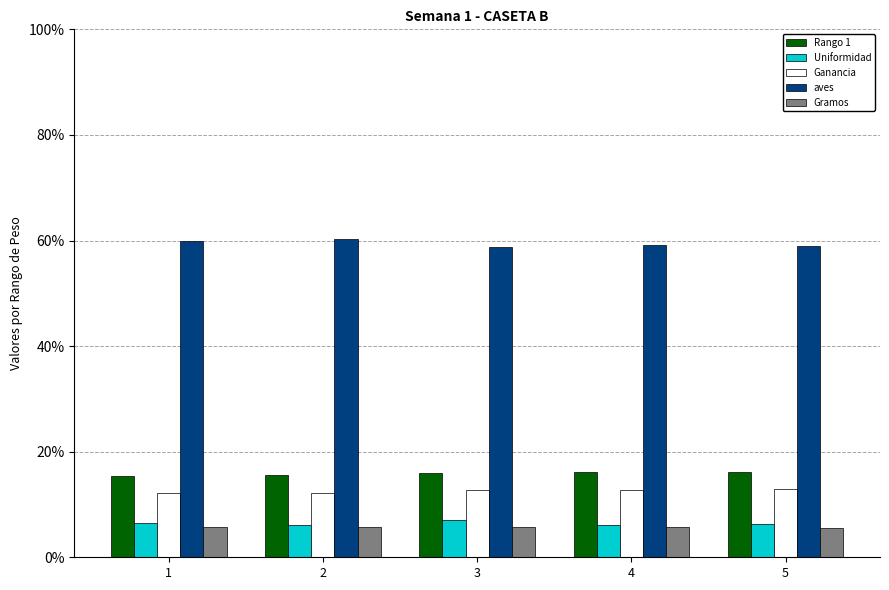

List the series in order of their peak value, highest first.

aves, Rango 1, Ganancia, Uniformidad, Gramos